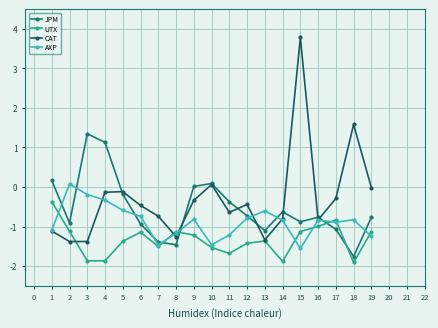

Count the number of categories in the chart.

19